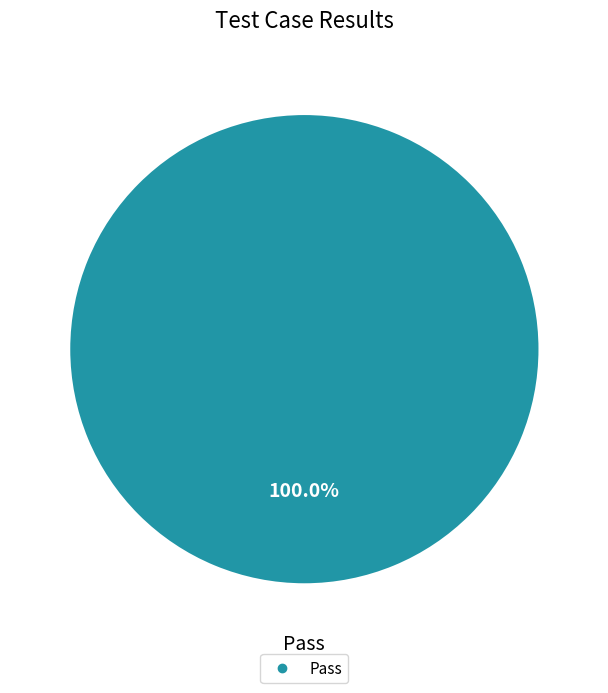

Is there any slice that represents more than half of the pie?

Yes